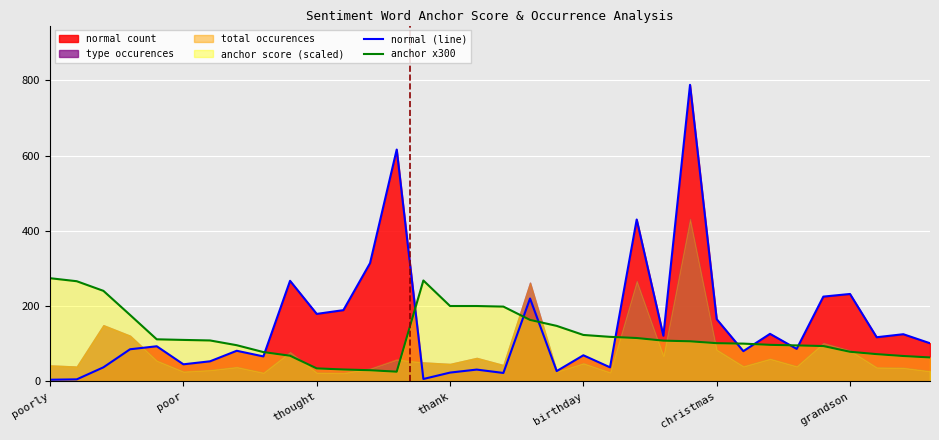

True or false: normal (line) has a value of 179.0 at thought.

True